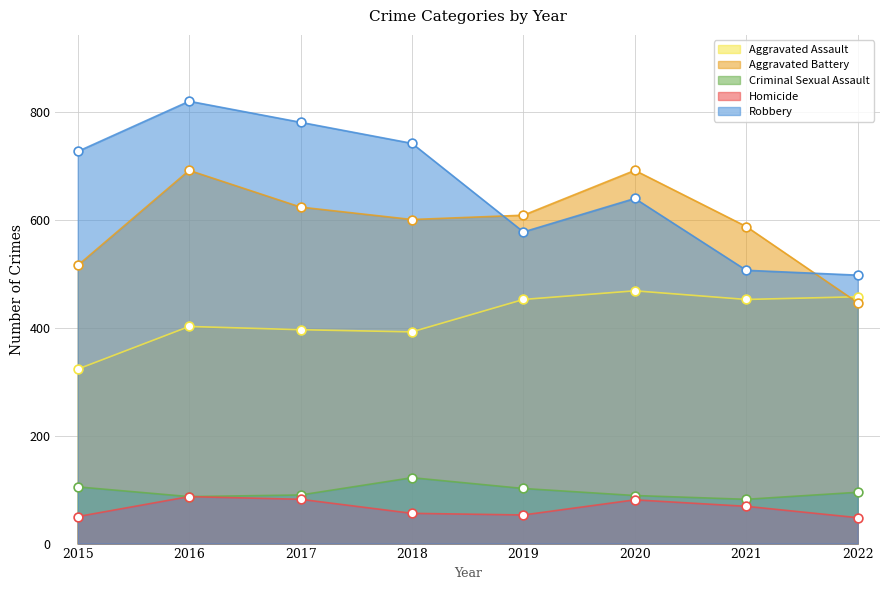

At how many categories does at least one series exceed 811?

1